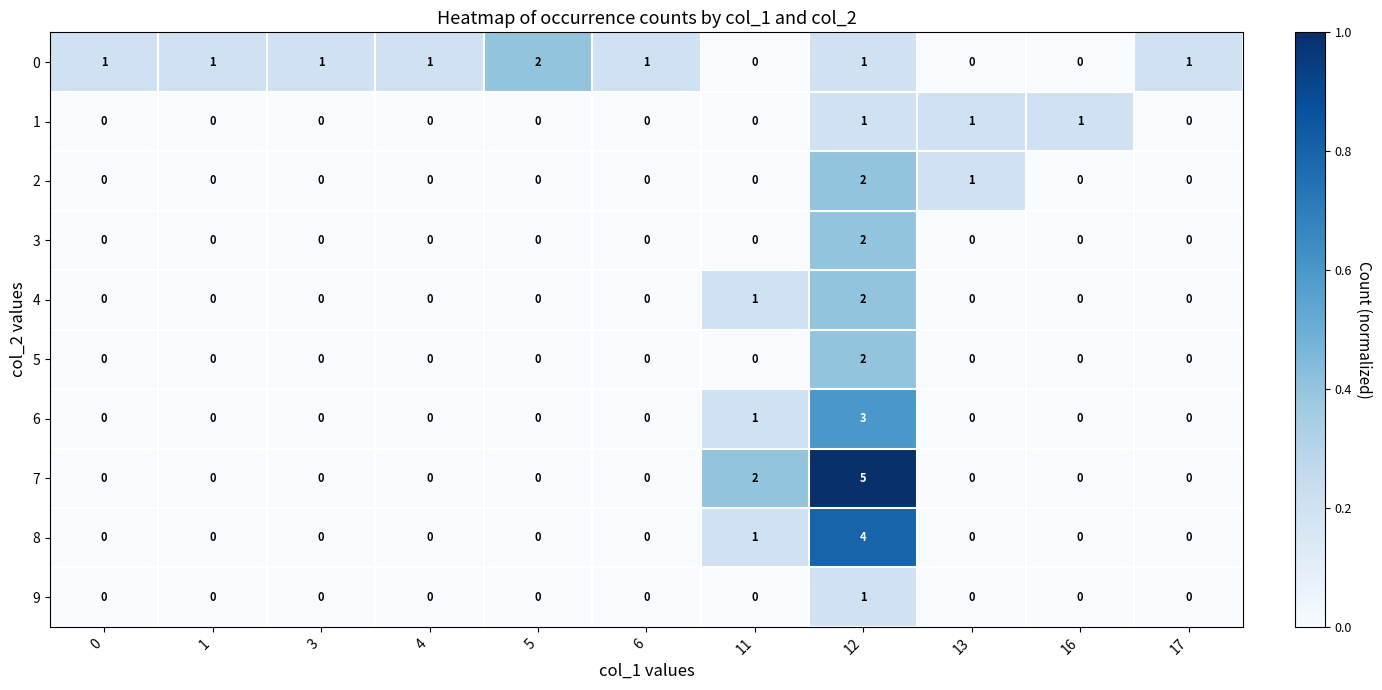

How many 0 values are between 0 and 1?

10